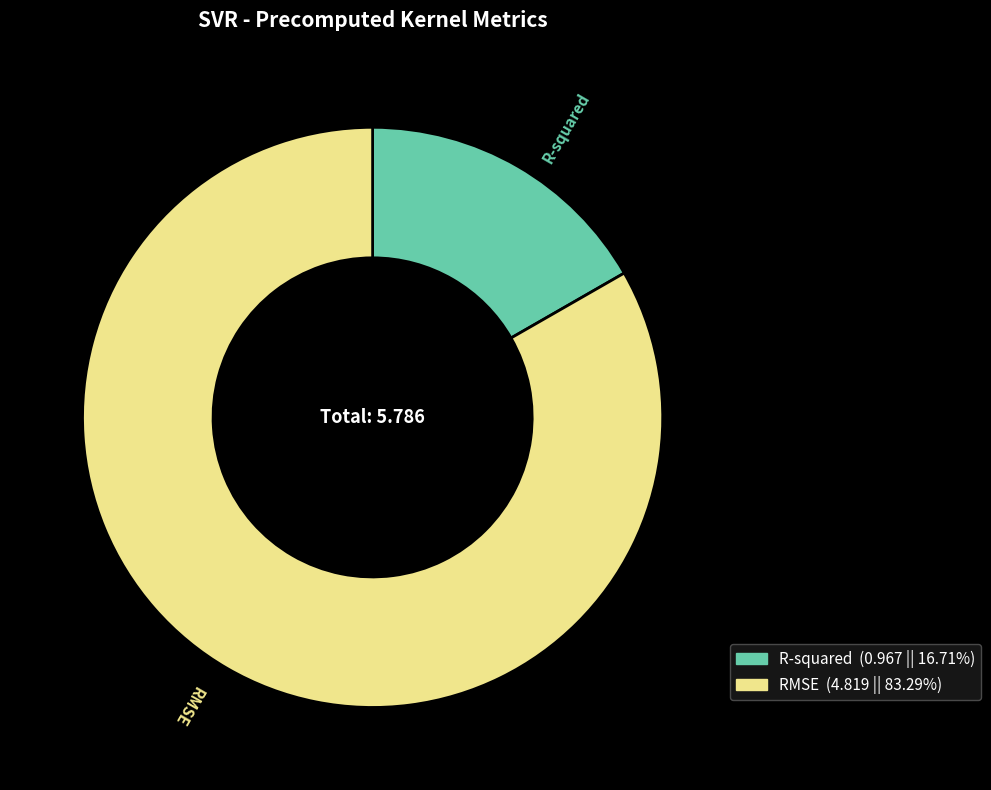

Is RMSE the majority of the pie?

Yes